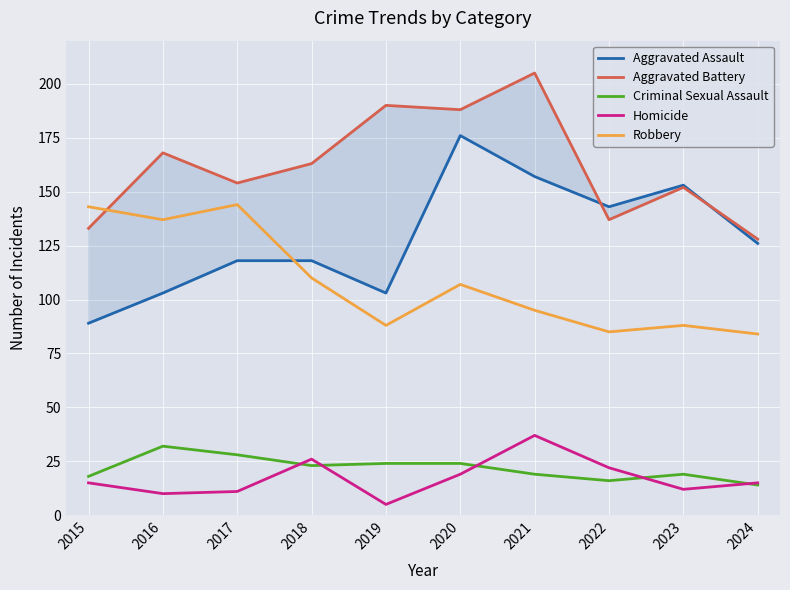

Reading left to right, what are all the values shown in this chart?

Aggravated Assault: 2015=89	2016=103	2017=118	2018=118	2019=103	2020=176	2021=157	2022=143	2023=153	2024=126
Aggravated Battery: 2015=133	2016=168	2017=154	2018=163	2019=190	2020=188	2021=205	2022=137	2023=152	2024=128
Criminal Sexual Assault: 2015=18	2016=32	2017=28	2018=23	2019=24	2020=24	2021=19	2022=16	2023=19	2024=14
Homicide: 2015=15	2016=10	2017=11	2018=26	2019=5	2020=19	2021=37	2022=22	2023=12	2024=15
Robbery: 2015=143	2016=137	2017=144	2018=110	2019=88	2020=107	2021=95	2022=85	2023=88	2024=84